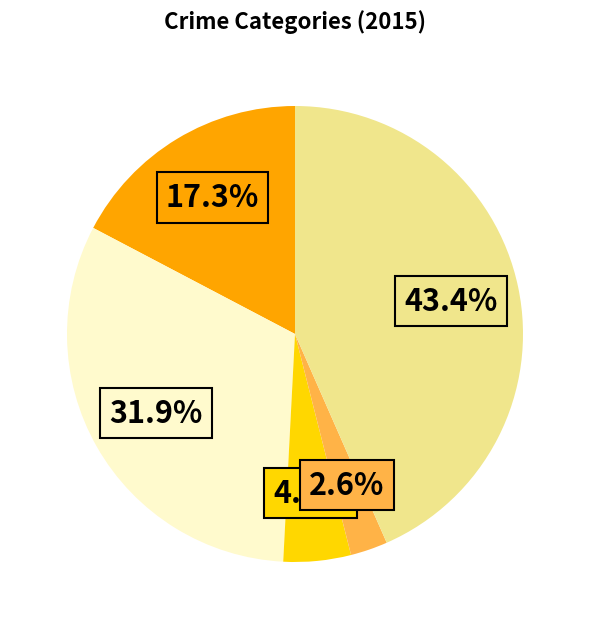

Does any single category account for the majority?

No